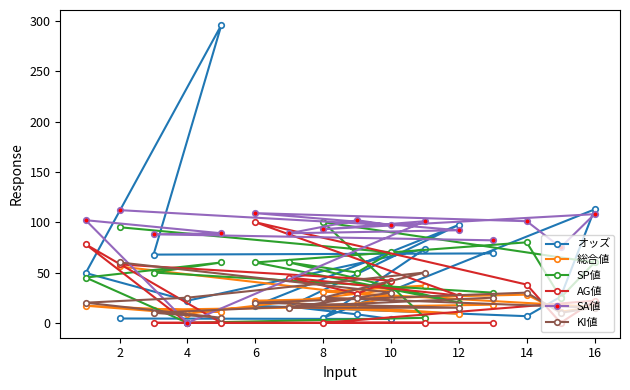

Does the chart have visible grid lines?

No